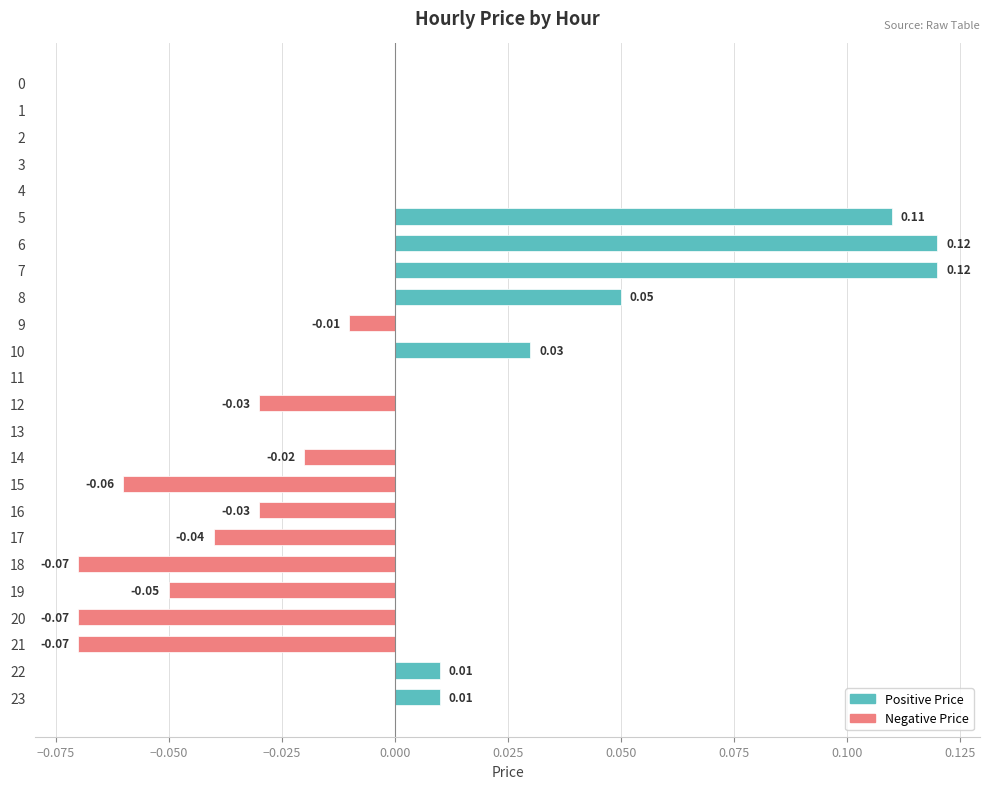

Between 15 and 10, which is larger?

10